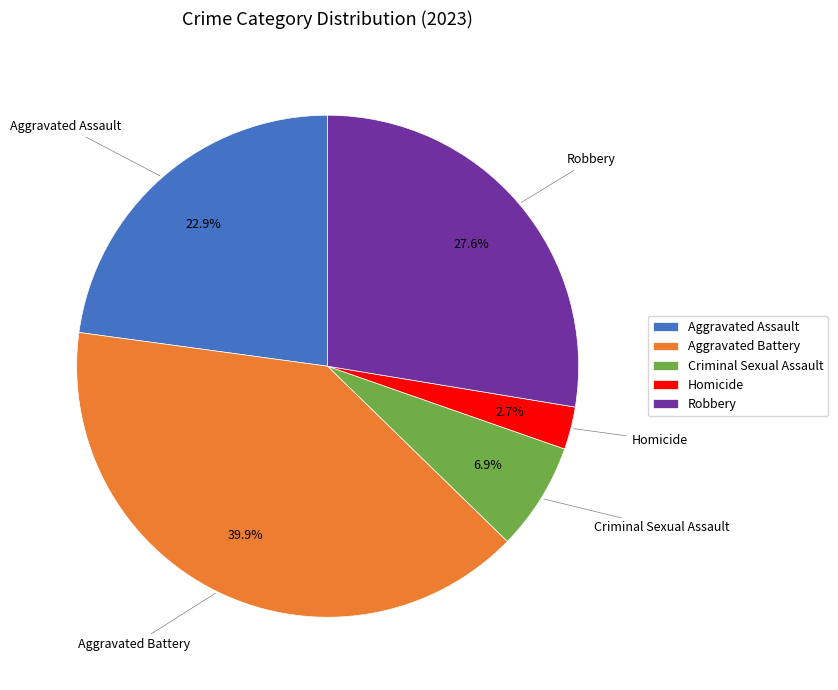

Is it true that Criminal Sexual Assault is 7% of the pie?

True